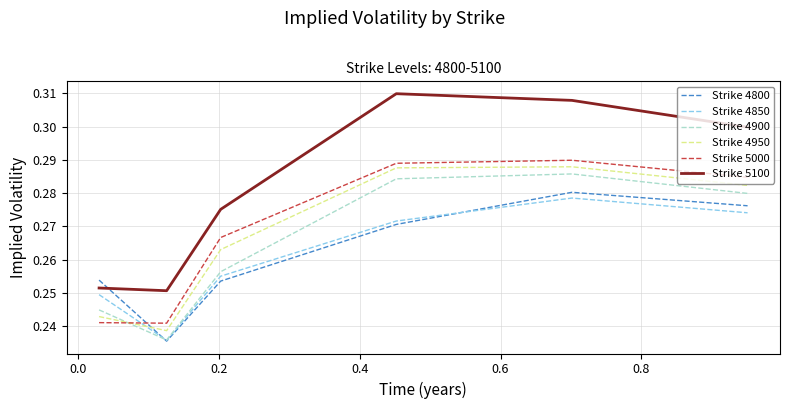

How many intersections are there between Strike 4800 and Strike 4950?

1